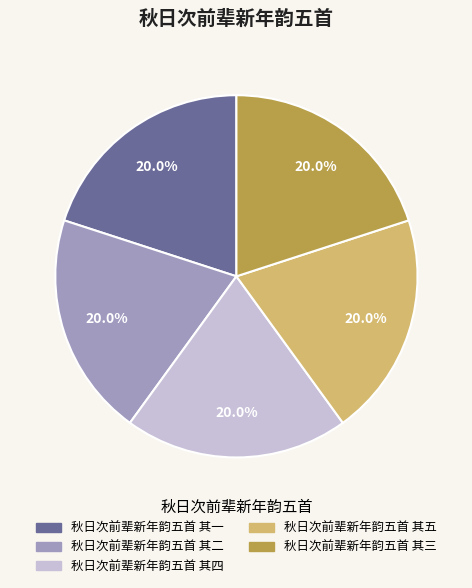

To the nearest percent, what is the combined percentage of 秋日次前辈新年韵五首 其二 and 秋日次前辈新年韵五首 其三?

40%